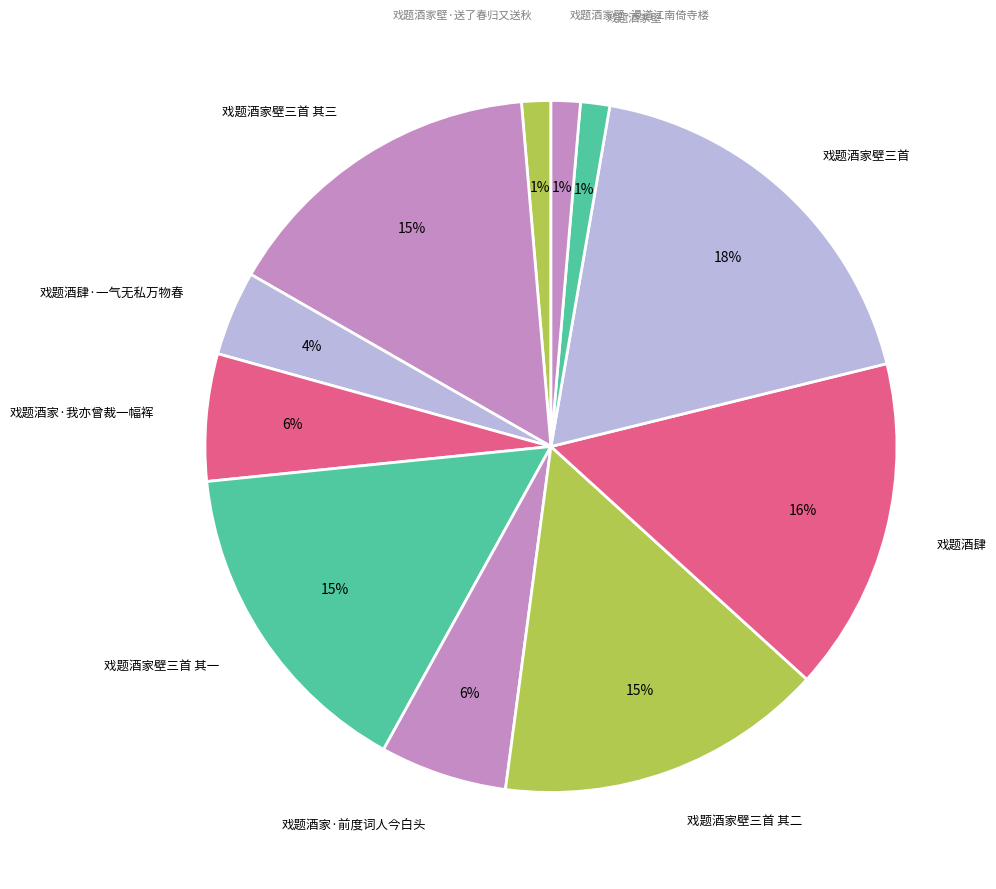

How many segments does this pie chart have?

11